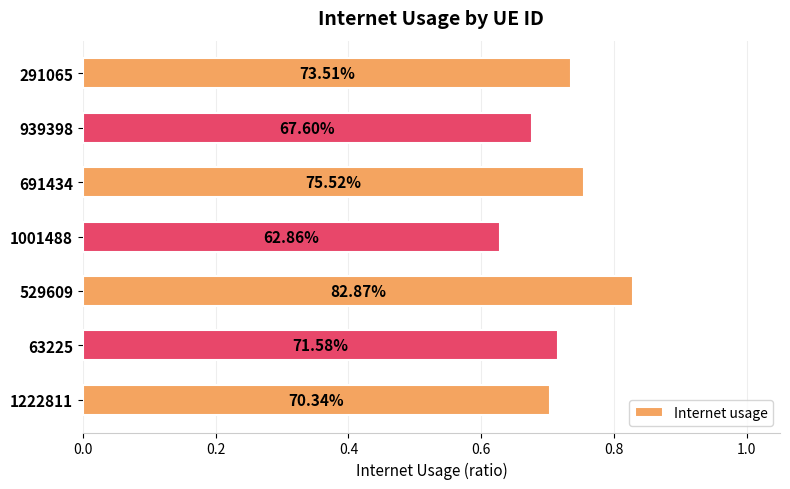

What is the maximum value shown in the chart?

0.8